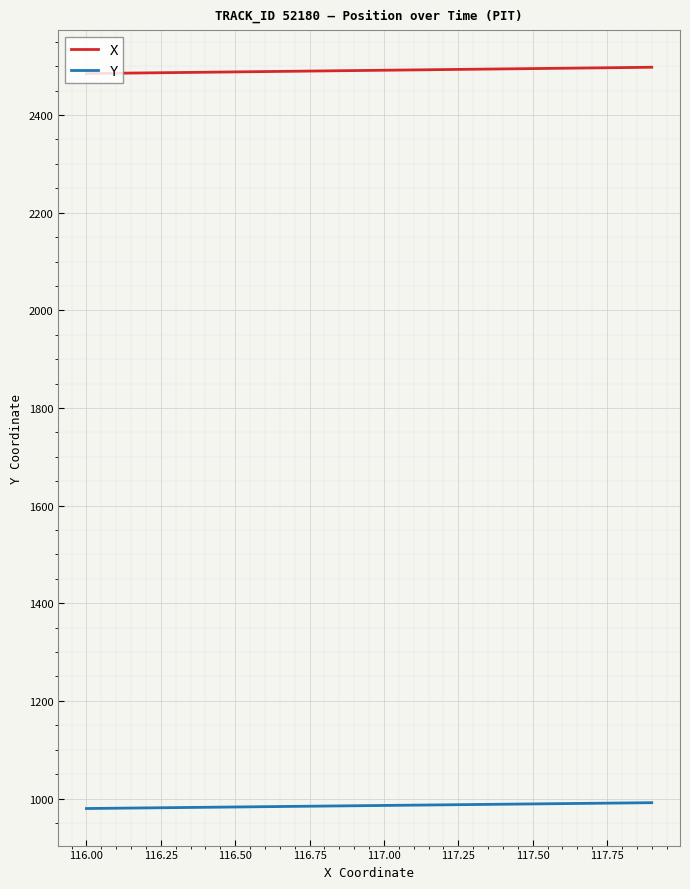

Count the number of categories in the chart.

20